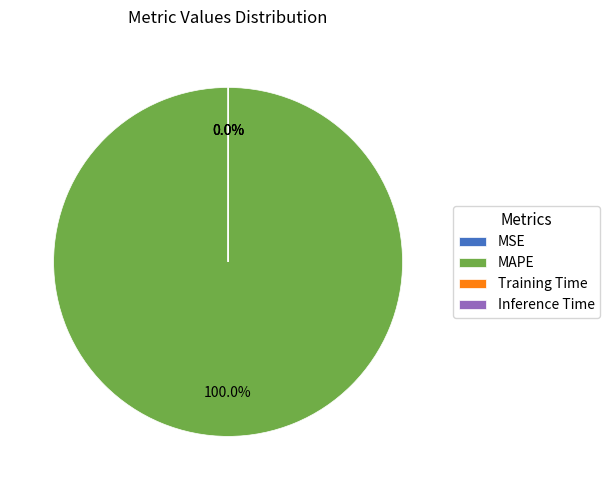

To the nearest percent, what portion does MAPE represent?

100%